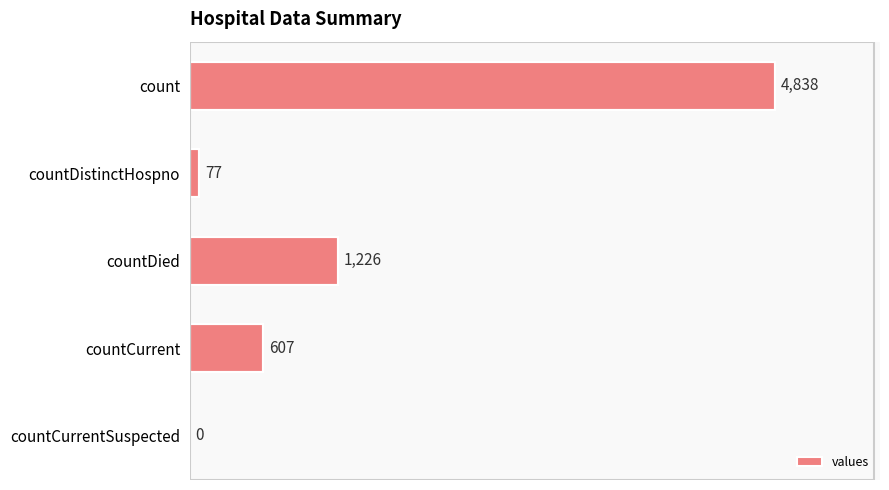

What is the average value?

1350